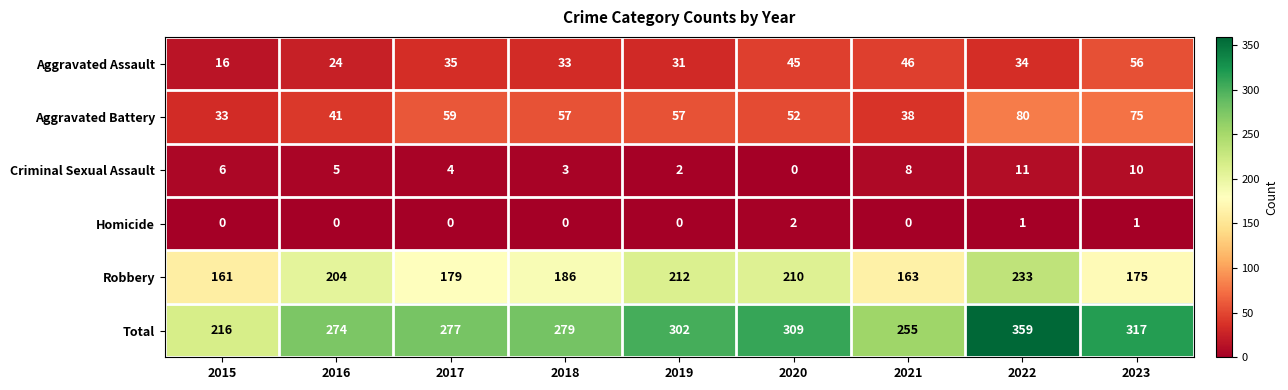

Which category has the lowest value in the Aggravated Battery series?

2015